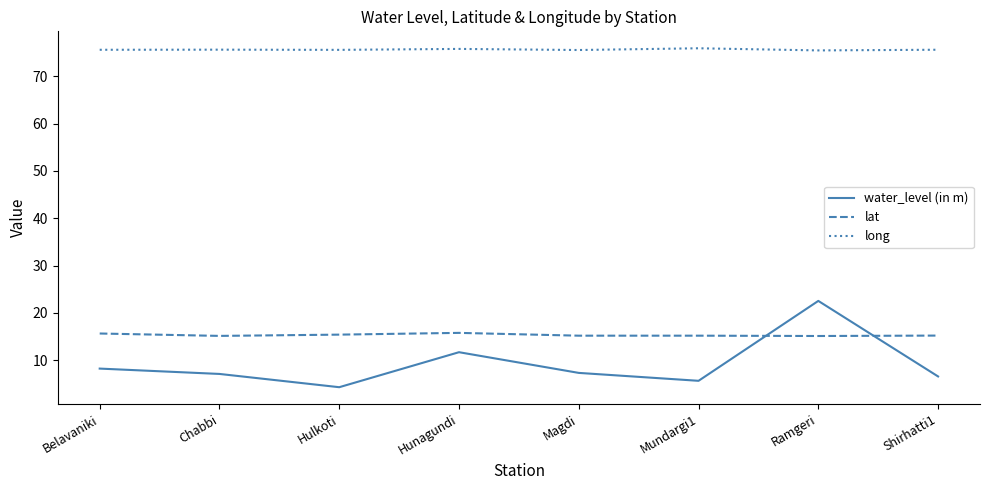

Is it true that water_level (in m) equals 11.0 at Magdi?

False